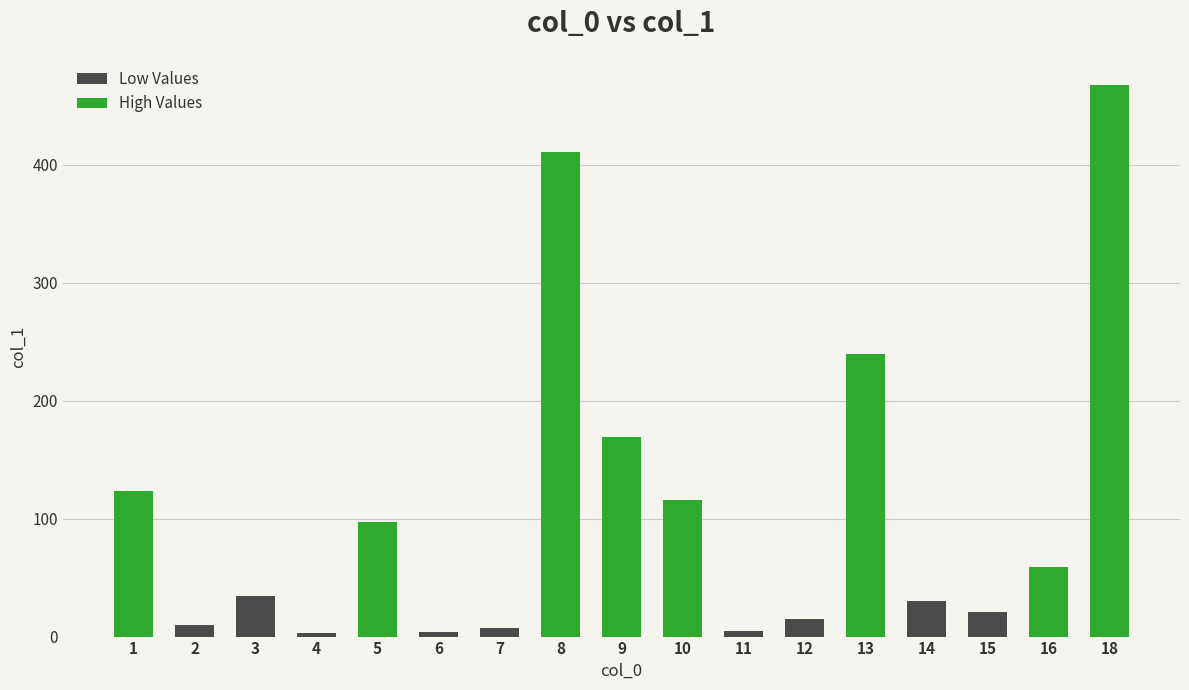

Approximately how many times larger is the value at 10 compared to 3?

3.4